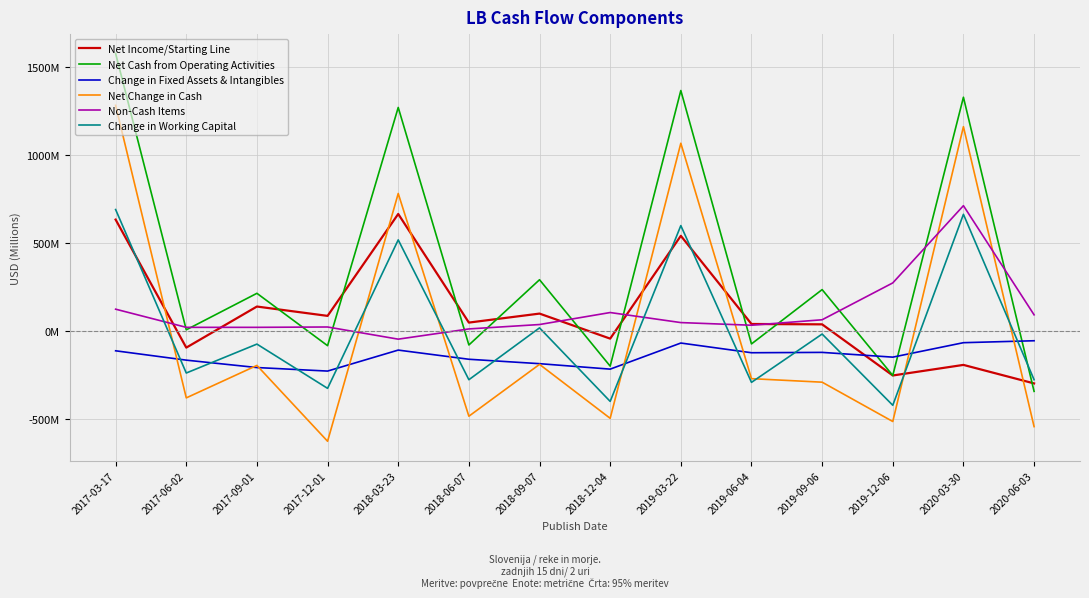

Read the Net Income/Starting Line value at 2018-12-04.

-43